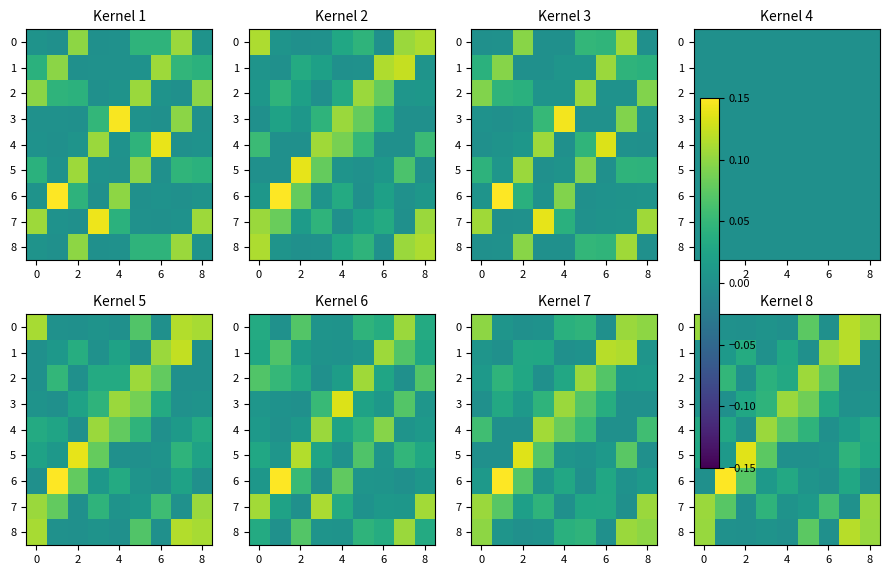

The value of 0 at 8 is 0.2. True or false?

False